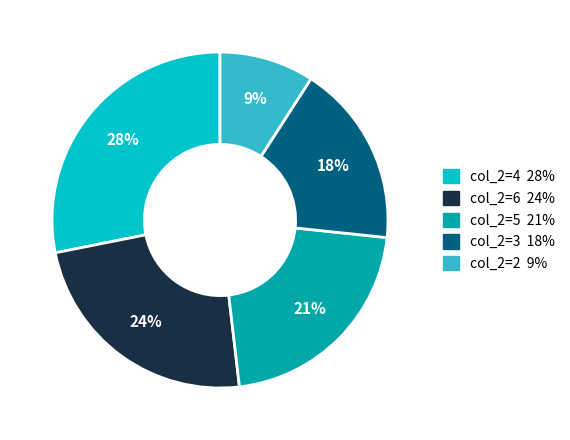

To the nearest percent, what is the difference between the largest and smallest slice percentages?

19%